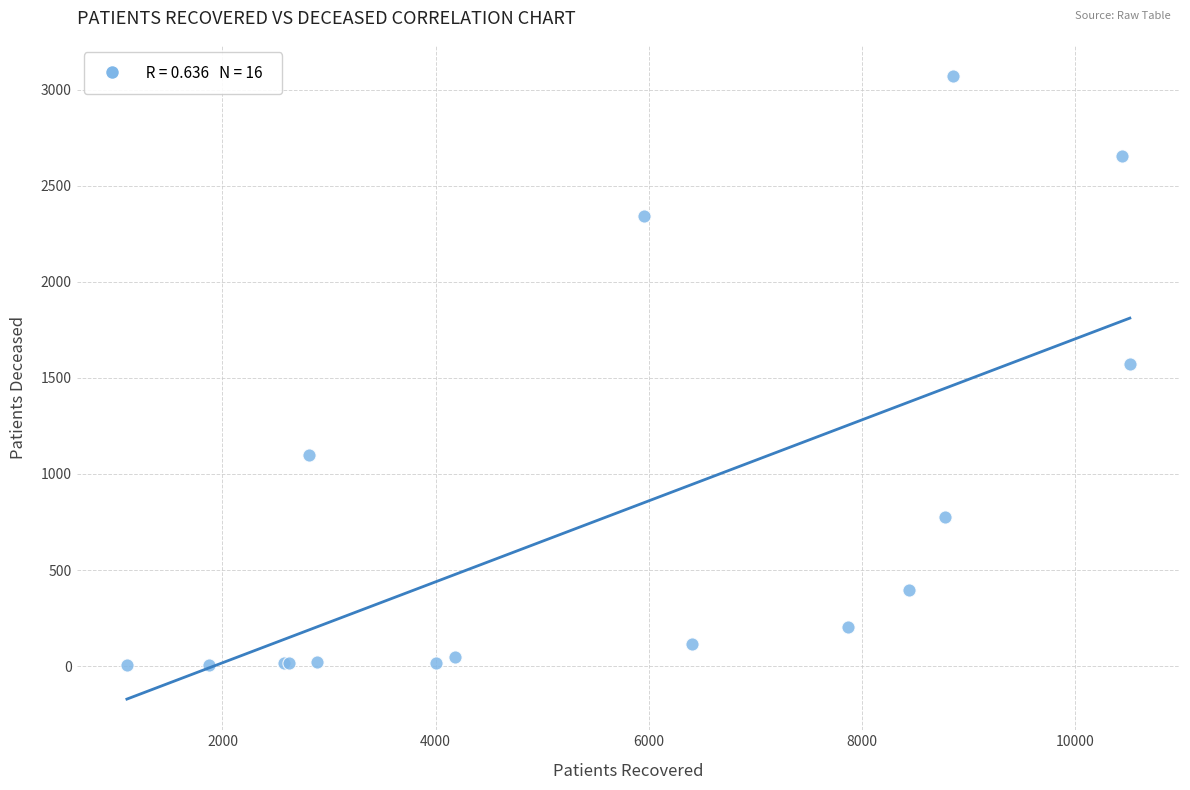

What Y value in the scatter plot is closest to 1537?

1574